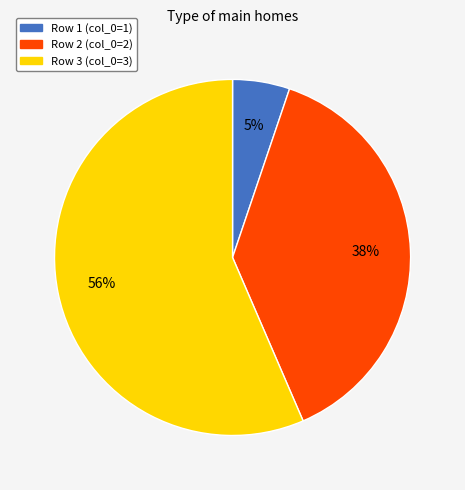

Is there any slice that represents more than half of the pie?

Yes